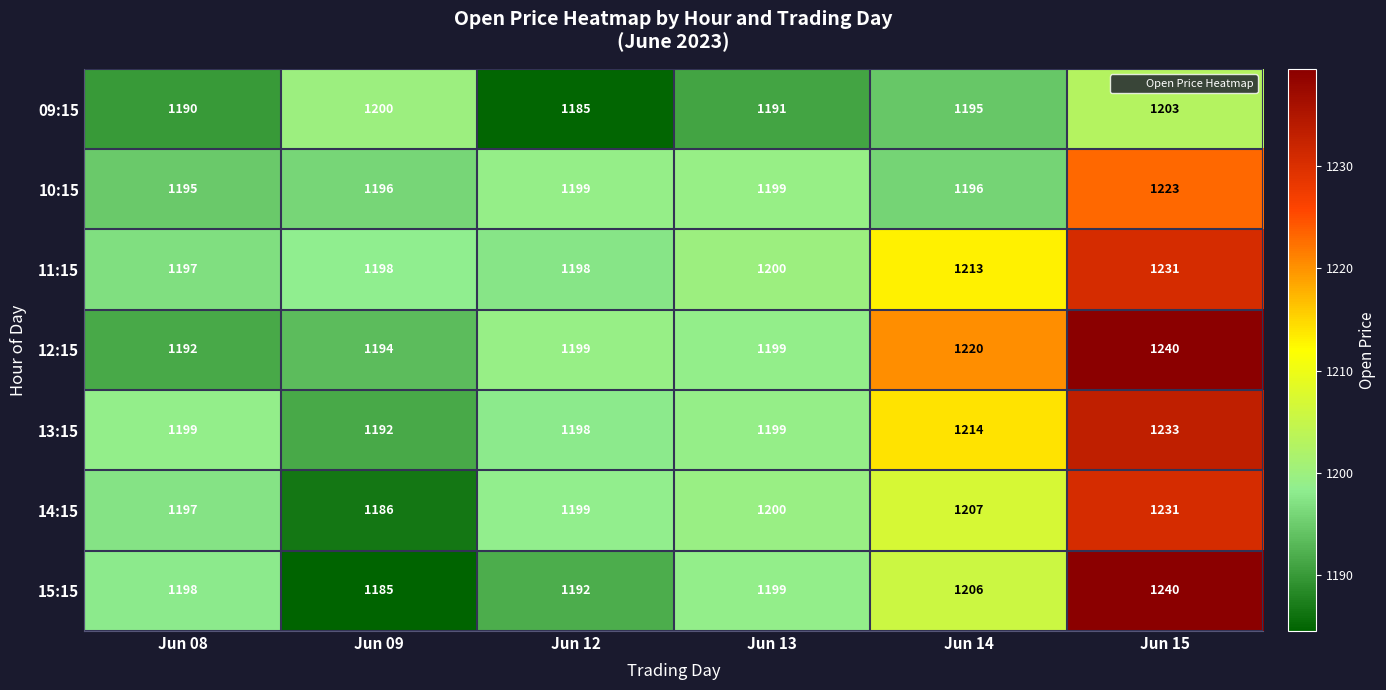

Which series has the largest total across all categories?

12:15